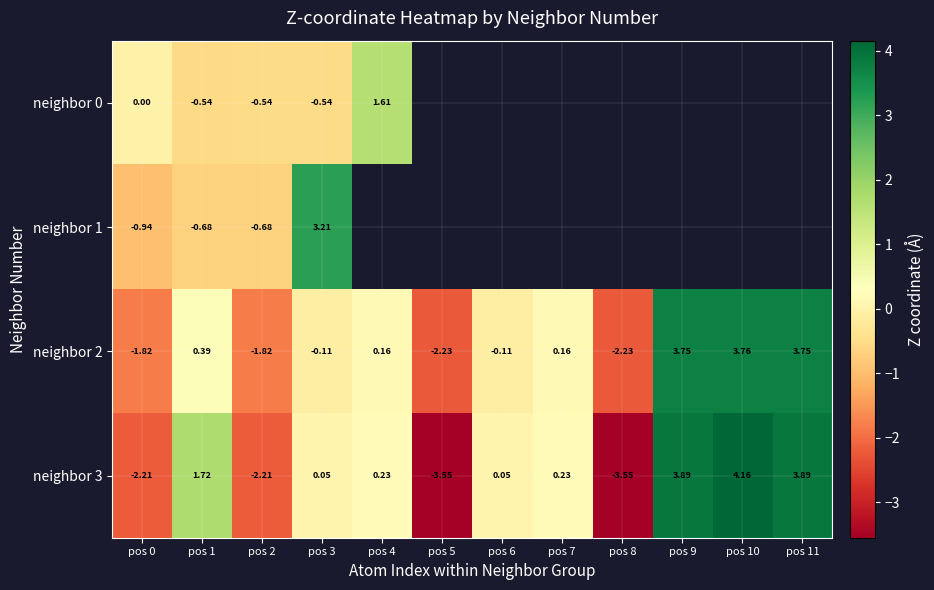

The neighbor 2 series shows 3.8 at pos 11. True or false?

True